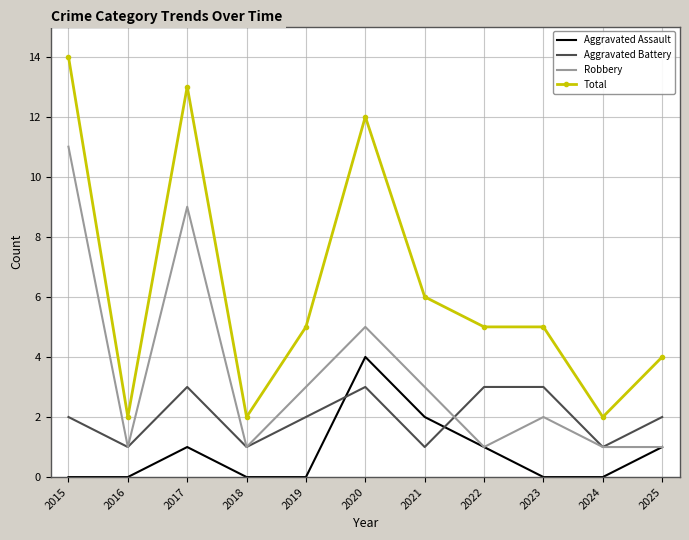

Between 2019 and 2024, which series saw the biggest shift?

Total